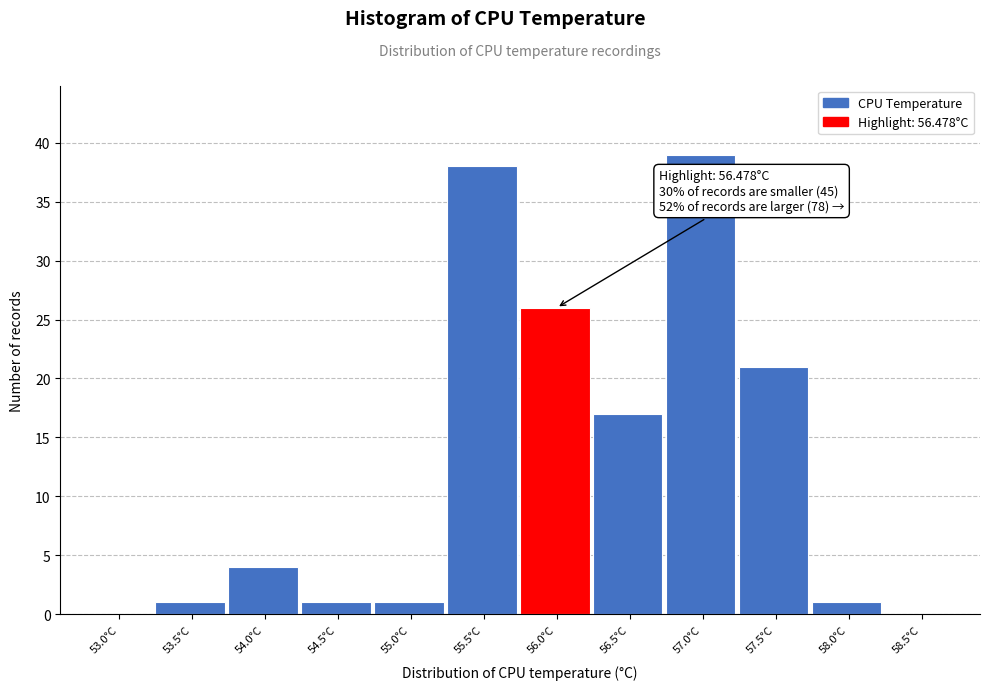

Reading right to left, transcribe all the data shown in this chart.

58.5°C=0	58.0°C=1	57.5°C=21	57.0°C=39	56.5°C=17	56.0°C=26	55.5°C=38	55.0°C=1	54.5°C=1	54.0°C=4	53.5°C=1	53.0°C=0